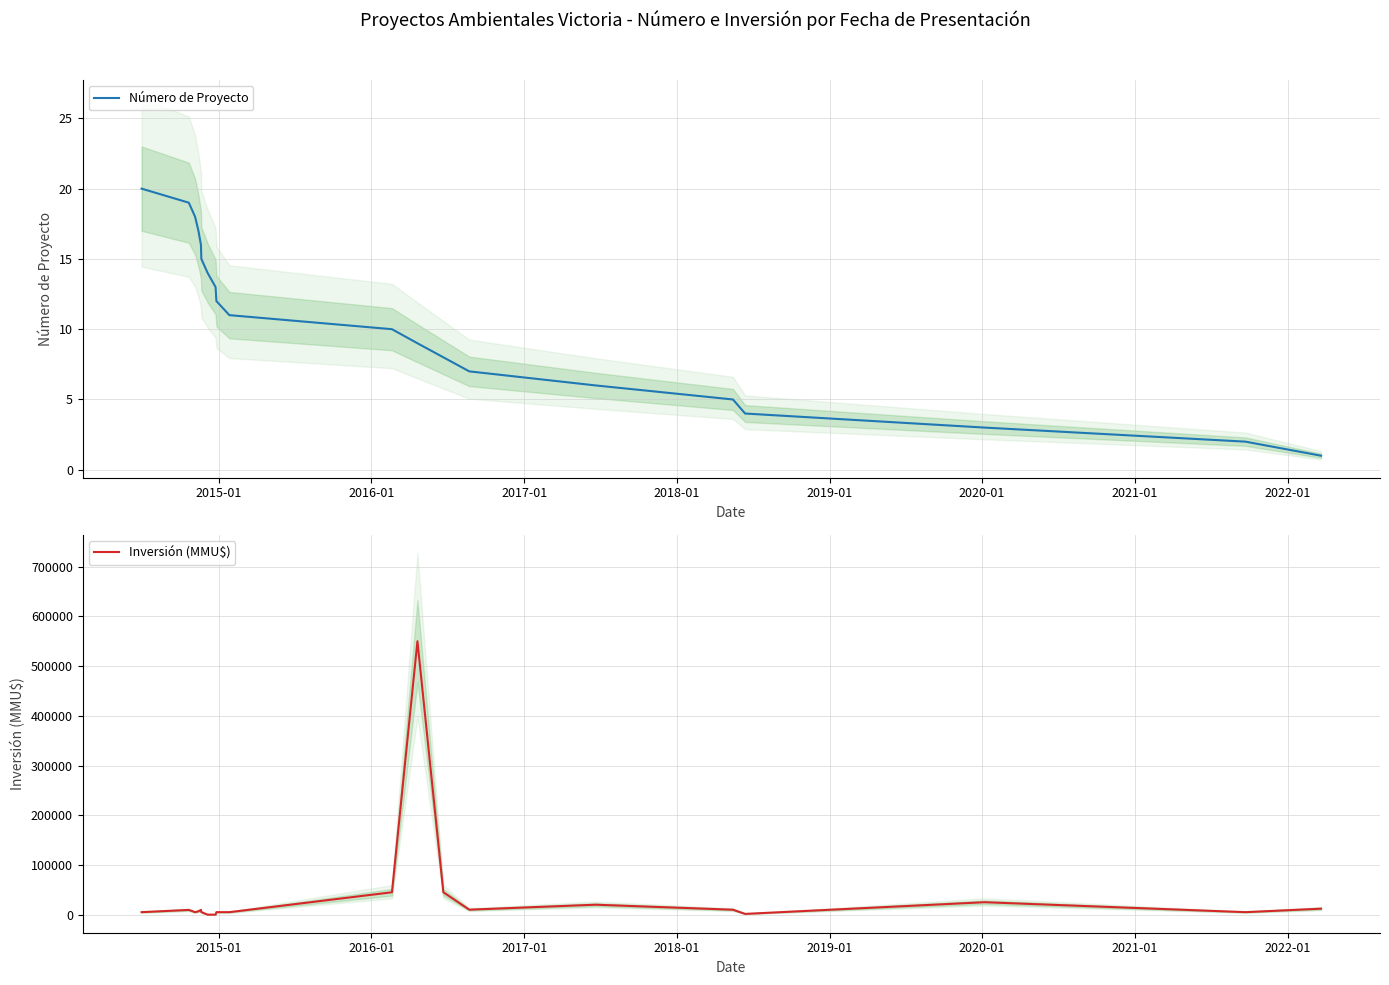

How many lines are shown in the chart?

2